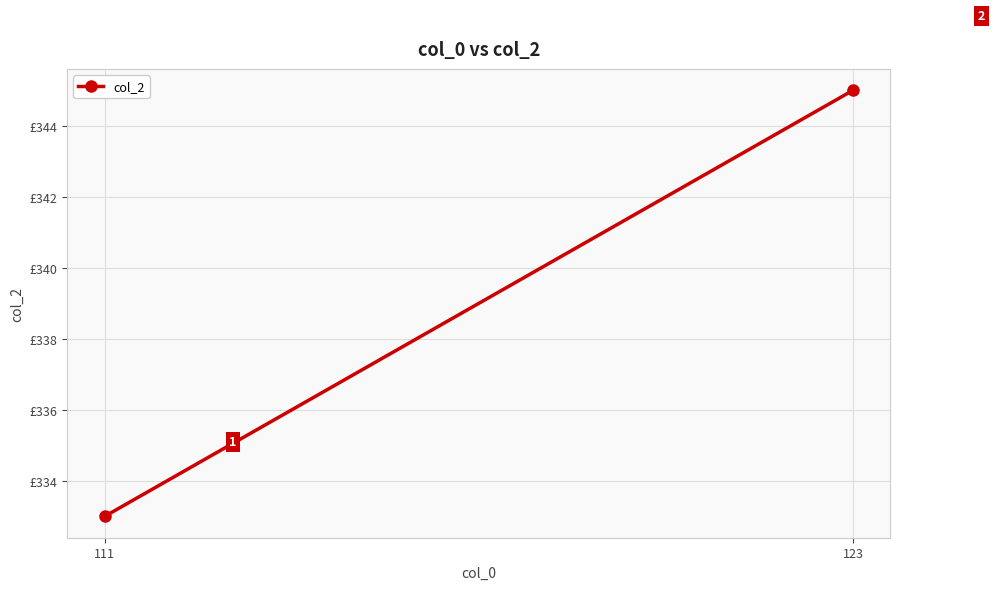

What is the difference between the maximum and minimum values?

12